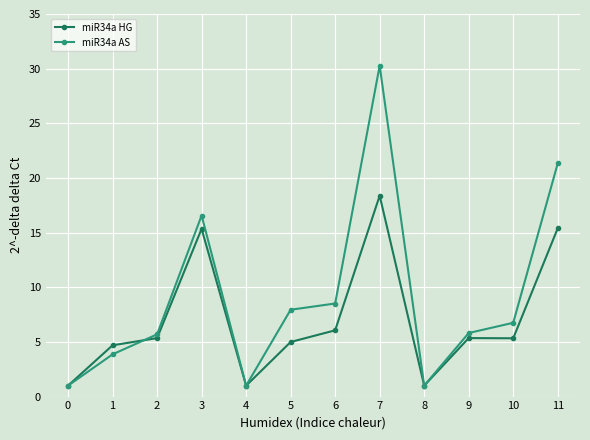

Is this an area chart (filled region under the line)?

No